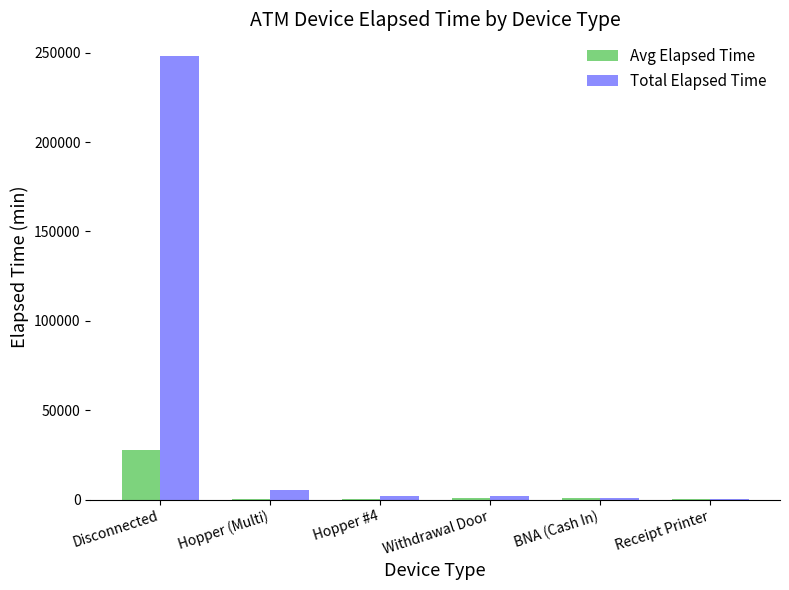

Which label corresponds to the largest value in the chart?

Disconnected